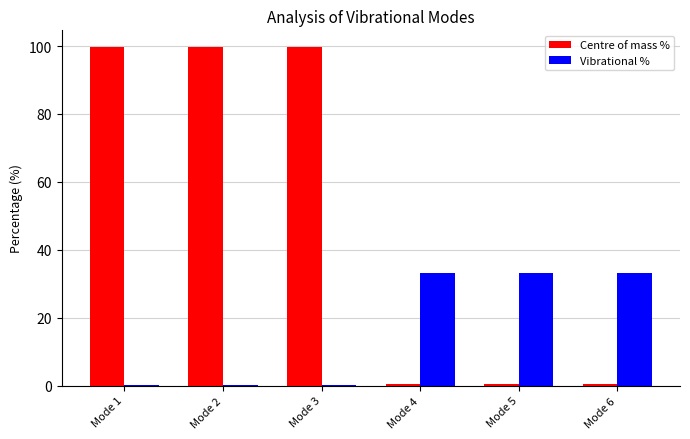

What is the highest value of the Centre of mass % series?

99.6